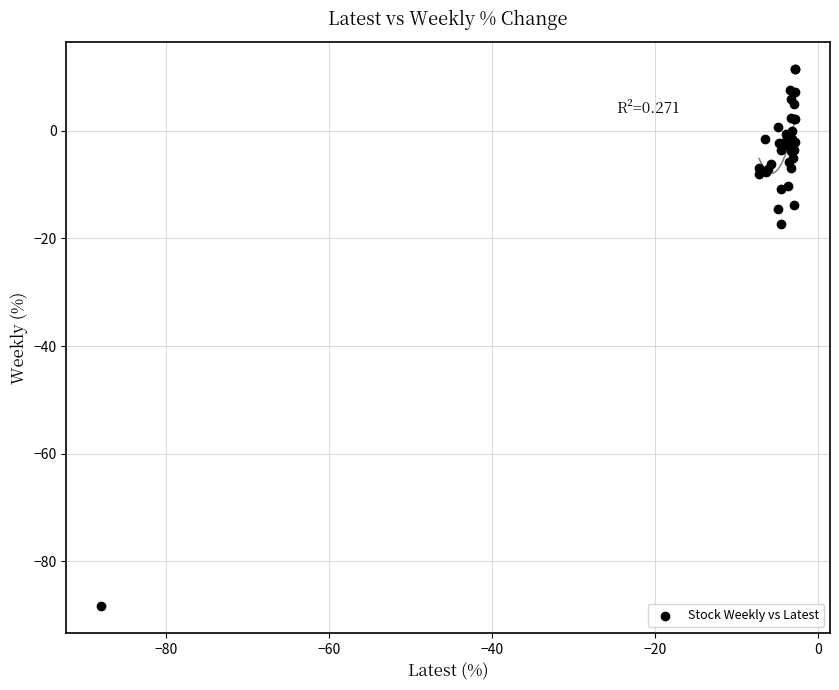

What Y value in the scatter plot is closest to -38?

-17.4